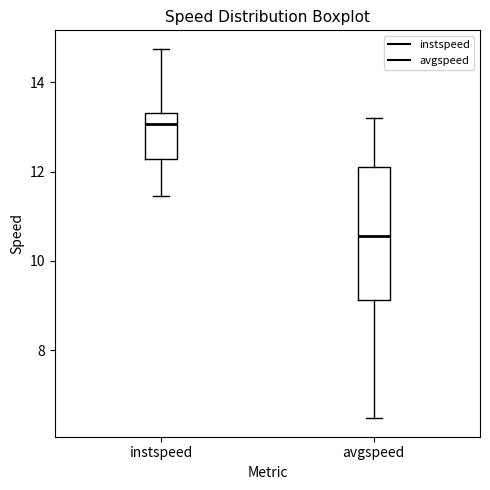

Which box has the lowest median line?

avgspeed